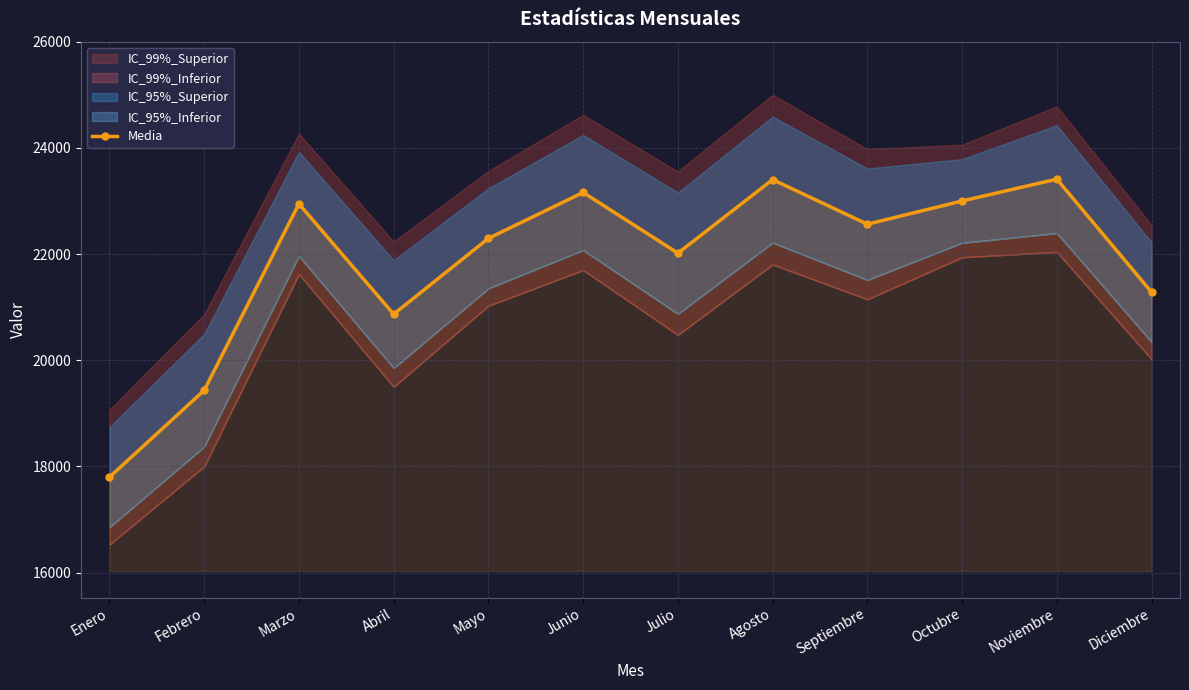

Reading left to right, transcribe all the data shown in this chart.

17797.6	19433.6	22947.0	20868.4	22297.0	23161.8	22017.8	23403.8	22563.8	23001.2	23413.0	21282.4